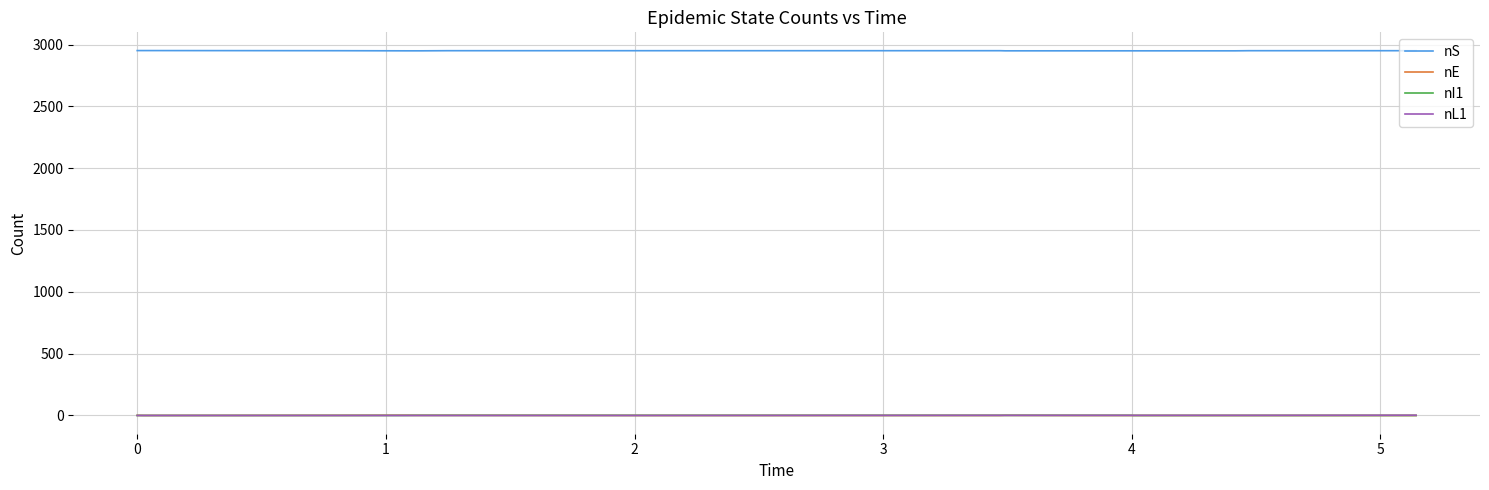

Which series has the largest total across all categories?

nS